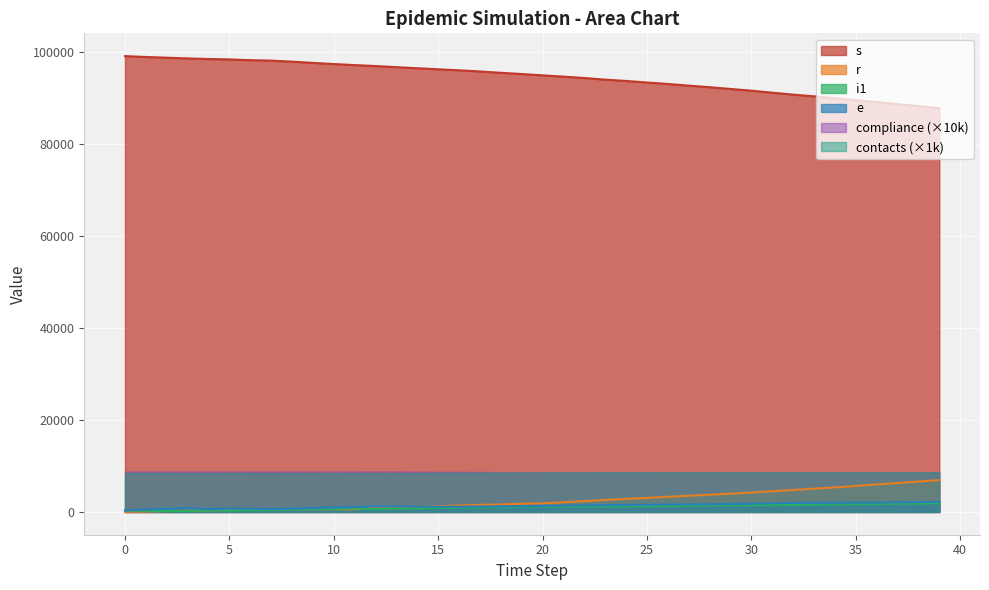

At which label is r closest to 3459?

27